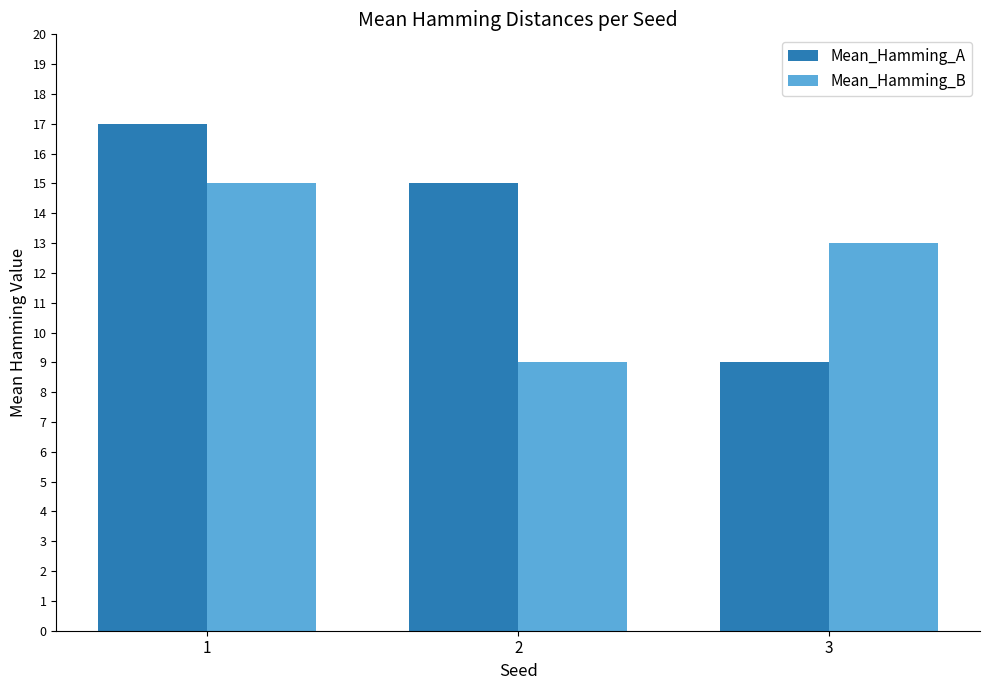

List the series in order of their peak value, lowest first.

Mean_Hamming_B, Mean_Hamming_A